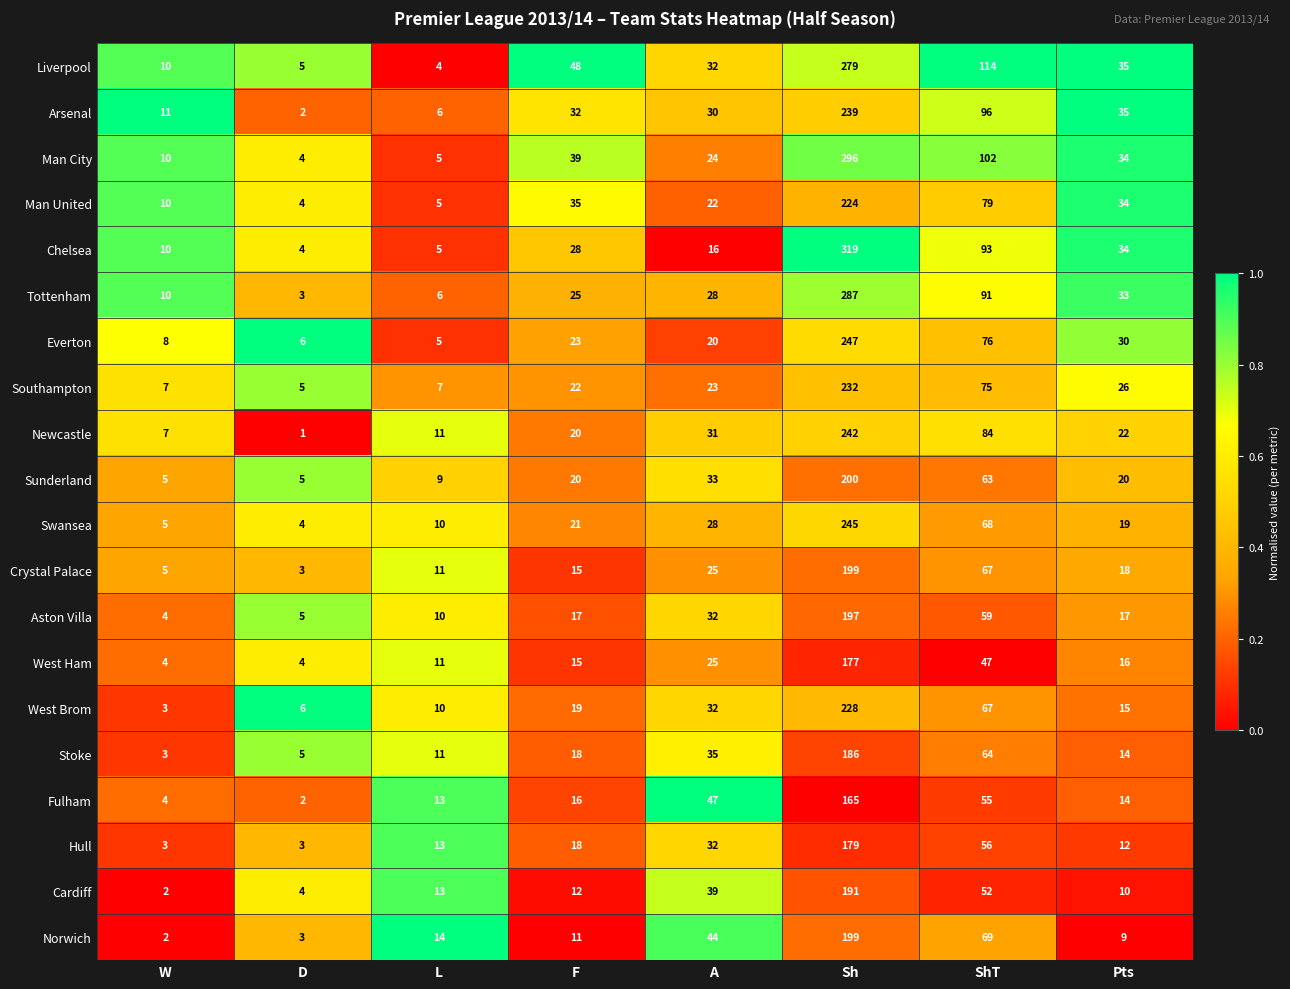

Which series has the widest spread of values?

Chelsea